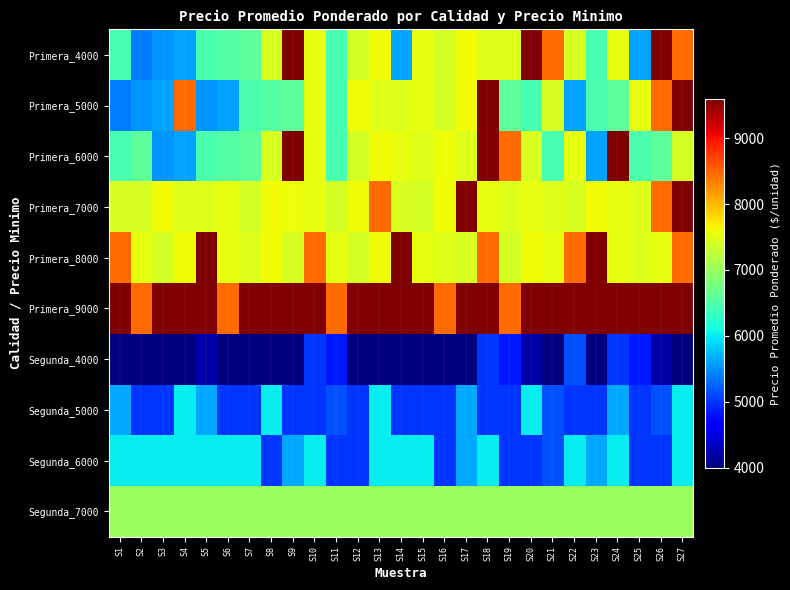

Reading left to right, extract all data points from this chart.

Primera_4000: S1=6429	S2=5395	S3=5512	S4=5600	S5=6471	S6=6529	S7=6593	S8=7429	S9=9600	S10=7534	S11=6429	S12=7400	S13=7600	S14=5600	S15=7531	S16=7400	S17=7600	S18=7462	S19=7471	S20=9600	S21=8462	S22=7429	S23=6429	S24=7534	S25=5600	S26=9600	S27=8462
Primera_5000: S1=5395	S2=5512	S3=5600	S4=8462	S5=5512	S6=5600	S7=6471	S8=6529	S9=6593	S10=7534	S11=6429	S12=7600	S13=7462	S14=7471	S15=7531	S16=7400	S17=7600	S18=9600	S19=6600	S20=6429	S21=7429	S22=5600	S23=6471	S24=6593	S25=7534	S26=8462	S27=9600
Primera_6000: S1=6429	S2=6600	S3=5512	S4=5600	S5=6471	S6=6529	S7=6593	S8=7429	S9=9600	S10=7534	S11=6429	S12=7400	S13=7600	S14=7531	S15=7462	S16=7571	S17=7471	S18=9600	S19=8462	S20=7429	S21=6429	S22=7534	S23=5600	S24=9600	S25=6471	S26=6593	S27=7400
Primera_7000: S1=7429	S2=7400	S3=7600	S4=7462	S5=7471	S6=7531	S7=7400	S8=7600	S9=7571	S10=7534	S11=7400	S12=7600	S13=8462	S14=7429	S15=7400	S16=7600	S17=9600	S18=7534	S19=7471	S20=7531	S21=7462	S22=7429	S23=7600	S24=7534	S25=7471	S26=8462	S27=9600
Primera_8000: S1=8462	S2=7531	S3=7400	S4=7600	S5=9600	S6=7534	S7=7471	S8=7600	S9=7429	S10=8462	S11=7531	S12=7400	S13=7600	S14=9600	S15=7534	S16=7471	S17=7429	S18=8462	S19=7400	S20=7600	S21=7534	S22=8462	S23=9600	S24=7534	S25=7471	S26=7531	S27=8462
Primera_9000: S1=9600	S2=8462	S3=9600	S4=9600	S5=9600	S6=8462	S7=9600	S8=9600	S9=9600	S10=9600	S11=8462	S12=9600	S13=9600	S14=9600	S15=9600	S16=8462	S17=9600	S18=9600	S19=8462	S20=9600	S21=9600	S22=9600	S23=9600	S24=9600	S25=9600	S26=9600	S27=9600
Segunda_4000: S1=4000	S2=4000	S3=4000	S4=4000	S5=4213	S6=4000	S7=4000	S8=4000	S9=4000	S10=5000	S11=4853	S12=4000	S13=4000	S14=4000	S15=4000	S16=4000	S17=4000	S18=5000	S19=4853	S20=4213	S21=4000	S22=5143	S23=4000	S24=5000	S25=4853	S26=4213	S27=4000
Segunda_5000: S1=5625	S2=5000	S3=5000	S4=6000	S5=5625	S6=5000	S7=5000	S8=6000	S9=5000	S10=5000	S11=5143	S12=5000	S13=6000	S14=5000	S15=5000	S16=5000	S17=5625	S18=5000	S19=5000	S20=6000	S21=5143	S22=5000	S23=5000	S24=5625	S25=5000	S26=5143	S27=6000
Segunda_6000: S1=6000	S2=6000	S3=6000	S4=6000	S5=6000	S6=6000	S7=6000	S8=5000	S9=5625	S10=6000	S11=5000	S12=5000	S13=6000	S14=6000	S15=6000	S16=5000	S17=5625	S18=6000	S19=5000	S20=5000	S21=5143	S22=6000	S23=5625	S24=6000	S25=5000	S26=5000	S27=6000
Segunda_7000: S1=7000	S2=7000	S3=7000	S4=7000	S5=7000	S6=7000	S7=7000	S8=7000	S9=7000	S10=7000	S11=7000	S12=7000	S13=7000	S14=7000	S15=7000	S16=7000	S17=7000	S18=7000	S19=7000	S20=7000	S21=7000	S22=7000	S23=7000	S24=7000	S25=7000	S26=7000	S27=7000